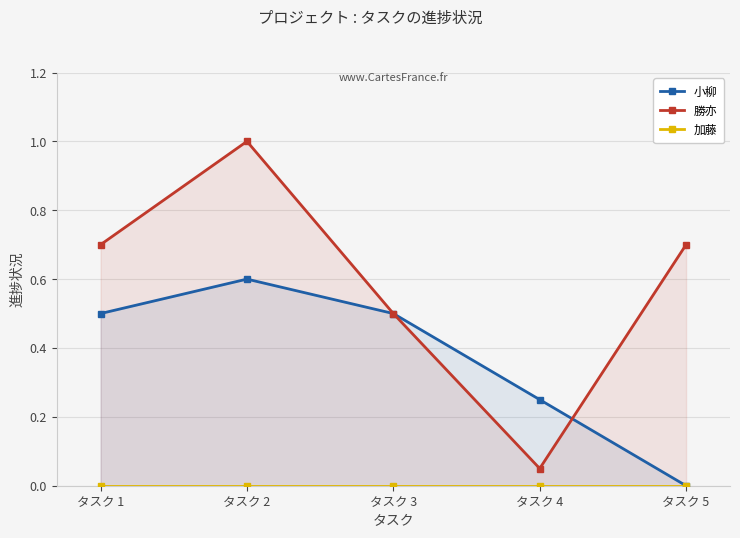

Reading left to right, list all the values displayed in this chart.

小柳: 0.5	0.6	0.5	0.2	0.0
勝亦: 0.7	1.0	0.5	0.1	0.7
加藤: 0.0	0.0	0.0	0.0	0.0